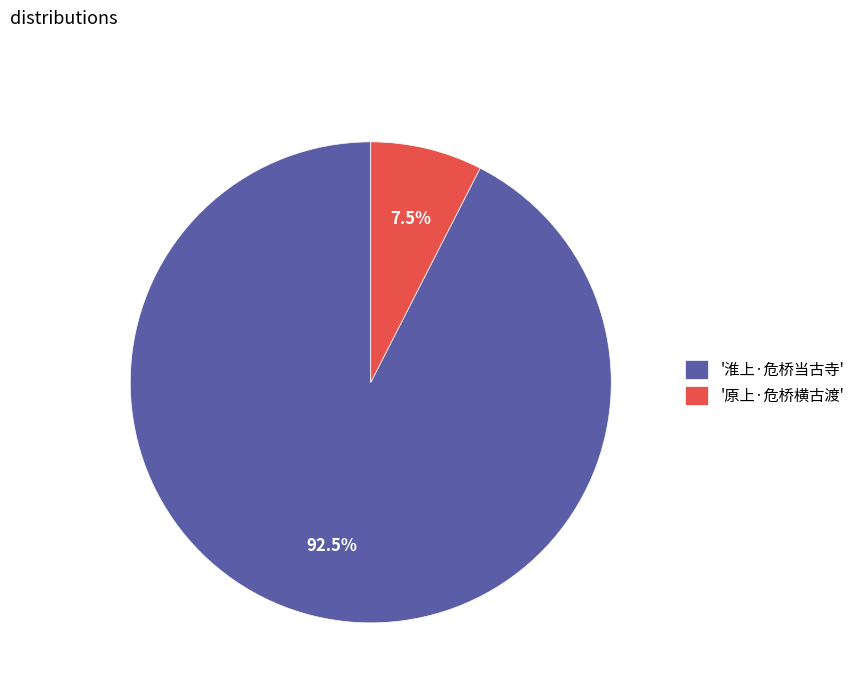

Which has a higher value, '淮上·危桥当古寺' or '原上·危桥横古渡'?

'淮上·危桥当古寺'